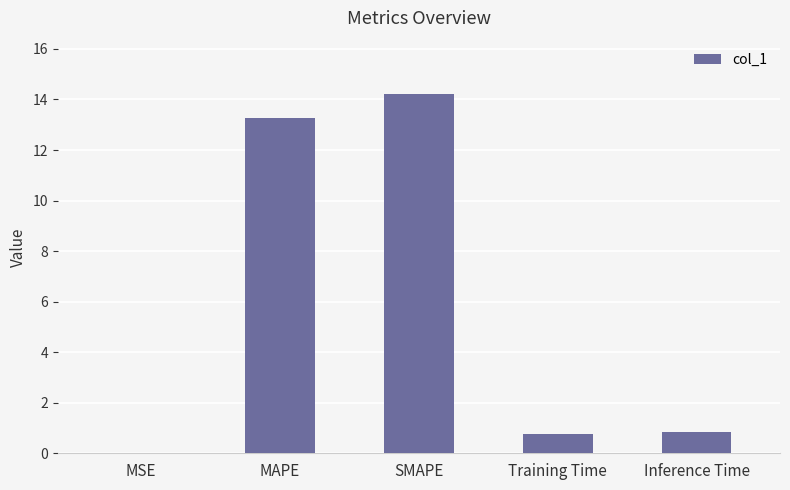

True or false: the data shows 0.8 at Training Time.

True